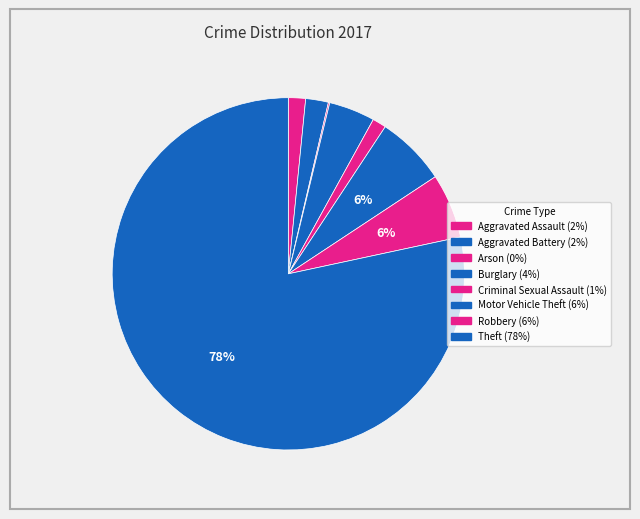

To the nearest percent, what is the difference between the Arson and Criminal Sexual Assault slice percentages?

1%